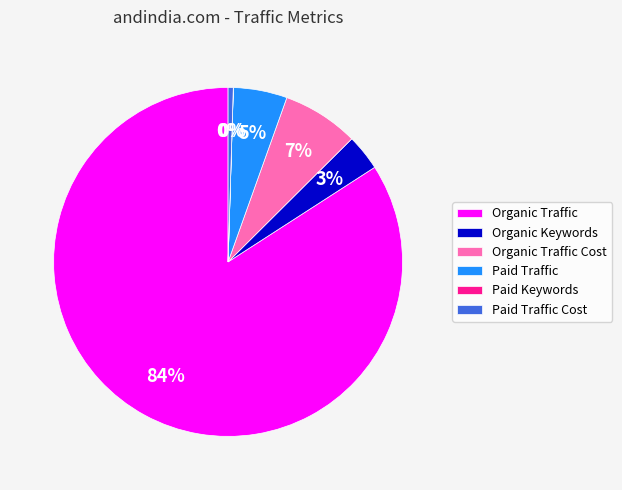

What is the majority slice?

Organic Traffic